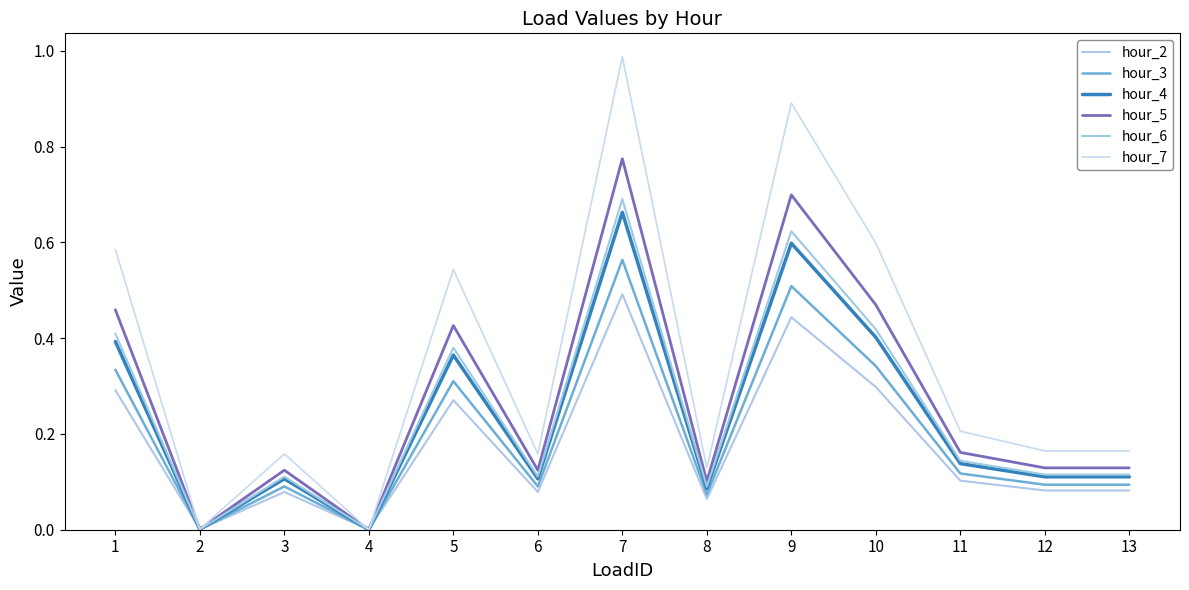

True or false: hour_3 and hour_7 cross at least once.

False